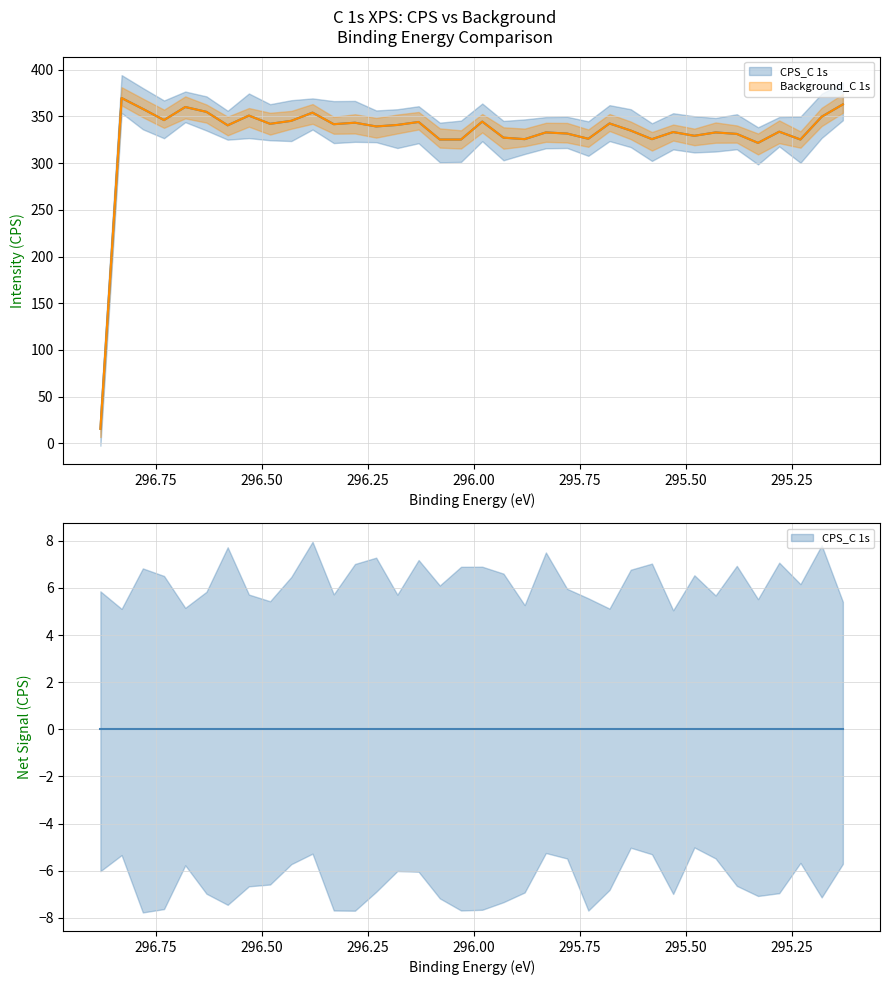

How many lines are shown in the chart?

2